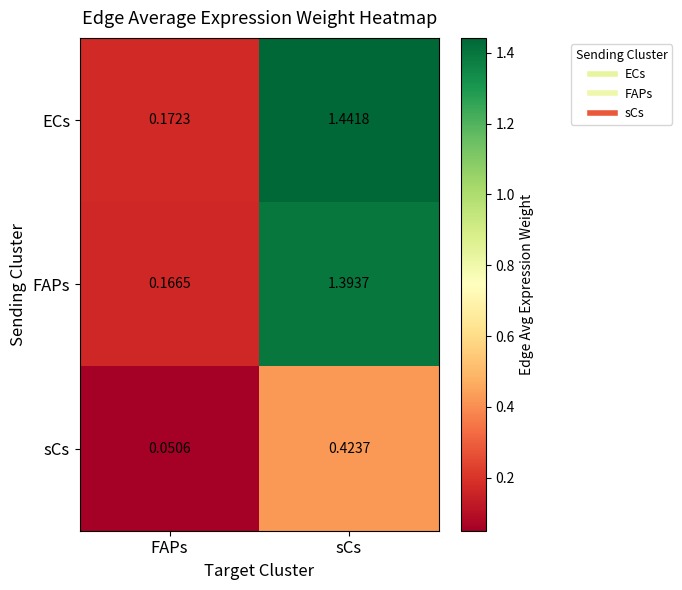

At which label is ECs closest to 0?

FAPs